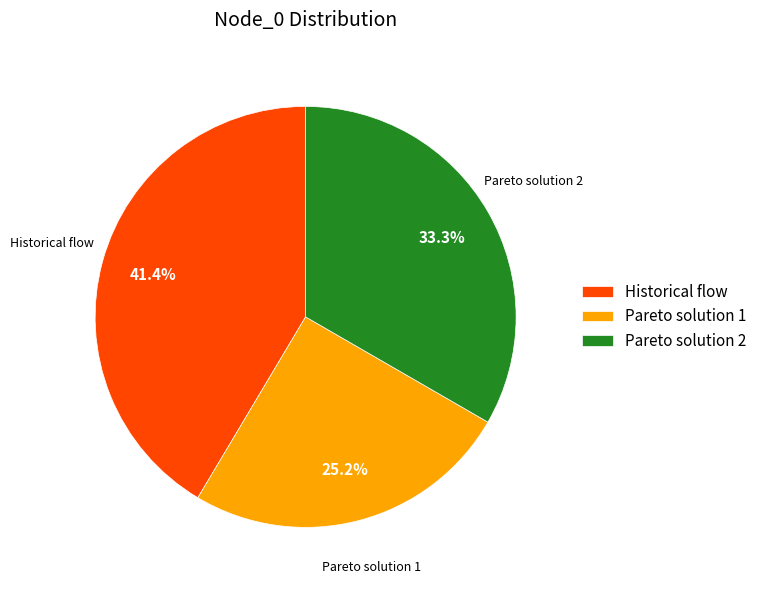

True or false: Historical flow accounts for 35% of the total.

False